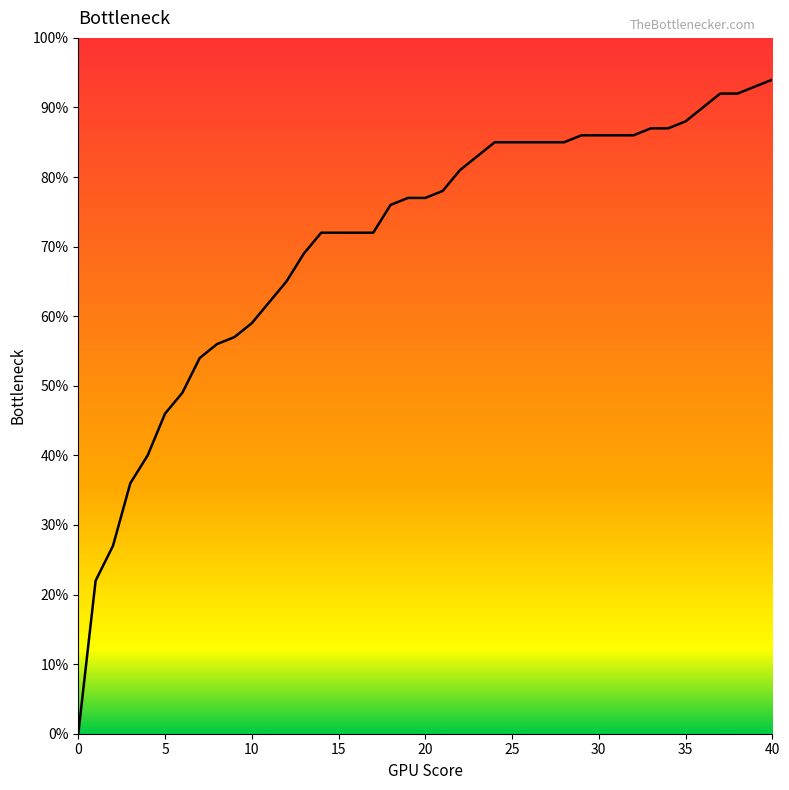

What is the average value?

0.7